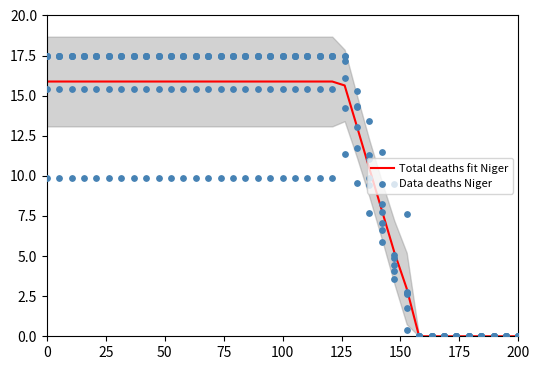

Which series reaches the maximum Y coordinate?

Data deaths Niger